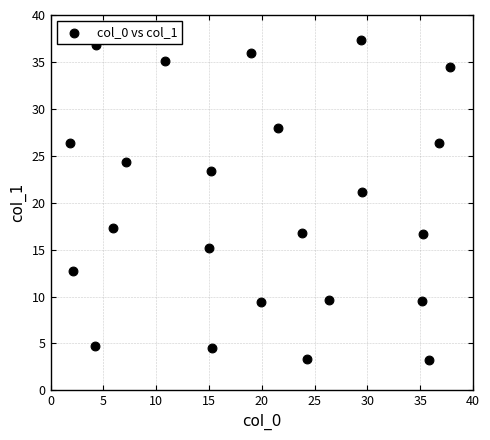

What Y value in the scatter plot is closest to 20?

21.2